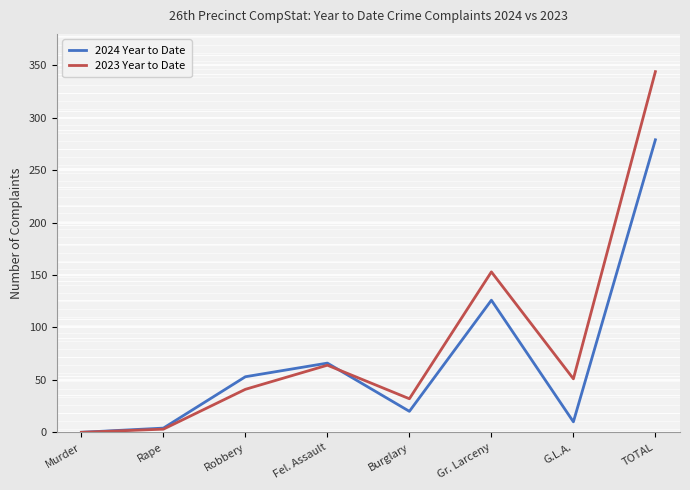

What is the maximum value for 2024 Year to Date?

279